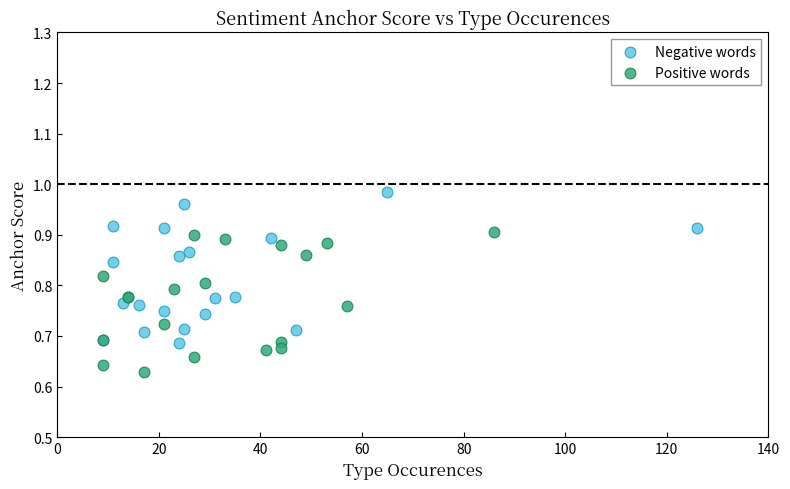

Which series reaches the maximum Y coordinate?

Negative words